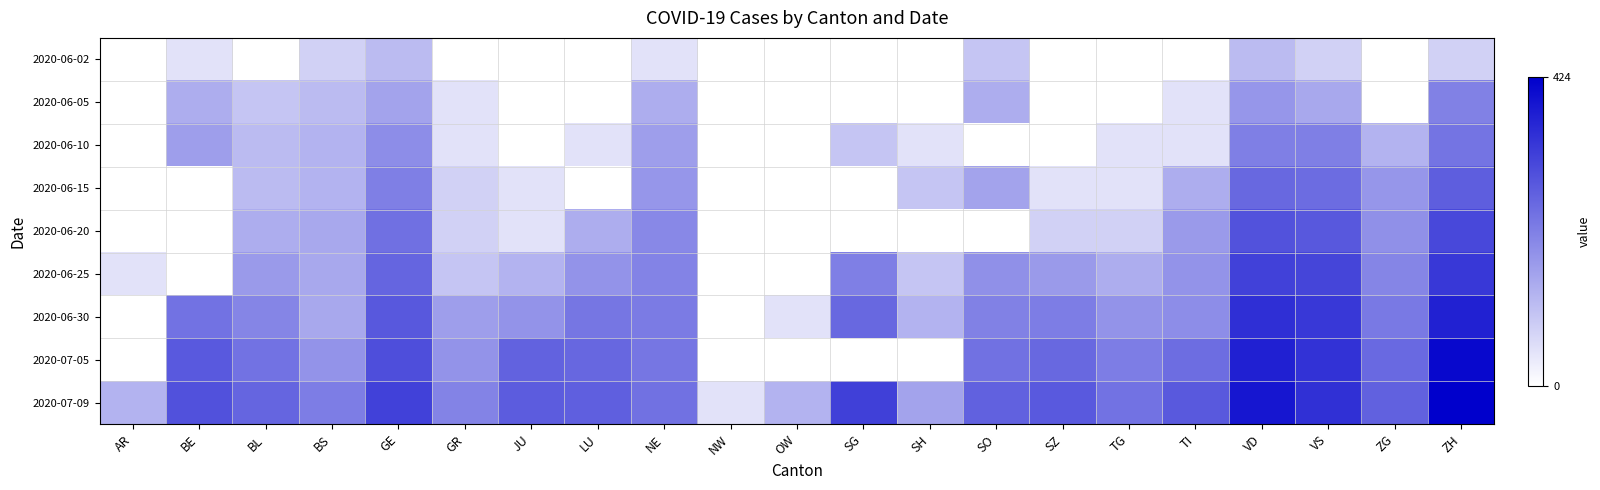

At how many categories does at least one series exceed 3?

16